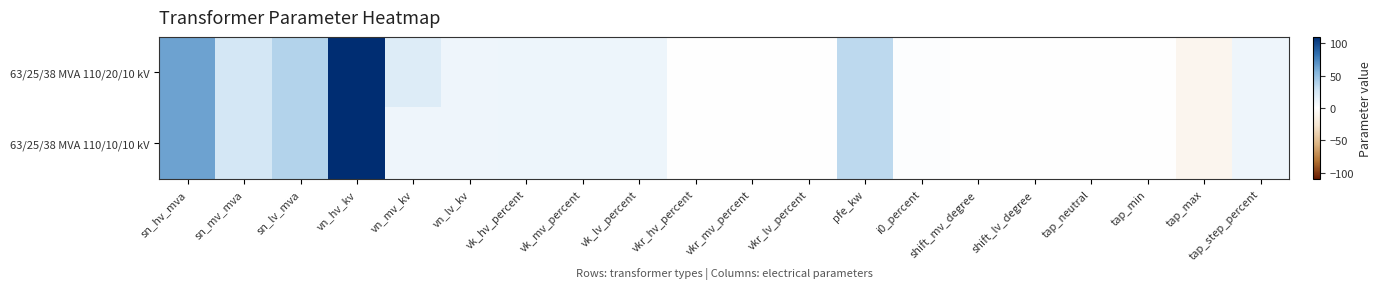

Reading left to right, extract all data points from this chart.

63/25/38 MVA 110/20/10 kV: sn_hv_mva=63.0	sn_mv_mva=25.0	sn_lv_mva=38.0	vn_hv_kv=110.0	vn_mv_kv=20.0	vn_lv_kv=10.0	vk_hv_percent=10.4	vk_mv_percent=10.4	vk_lv_percent=10.4	vkr_hv_percent=0.3	vkr_mv_percent=0.3	vkr_lv_percent=0.3	pfe_kw=35.0	i0_percent=0.9	shift_mv_degree=0.0	shift_lv_degree=0.0	tap_neutral=0.0	tap_min=0.0	tap_max=-10.0	tap_step_percent=10.0
63/25/38 MVA 110/10/10 kV: sn_hv_mva=63.0	sn_mv_mva=25.0	sn_lv_mva=38.0	vn_hv_kv=110.0	vn_mv_kv=10.0	vn_lv_kv=10.0	vk_hv_percent=10.4	vk_mv_percent=10.4	vk_lv_percent=10.4	vkr_hv_percent=0.3	vkr_mv_percent=0.3	vkr_lv_percent=0.3	pfe_kw=35.0	i0_percent=0.9	shift_mv_degree=0.0	shift_lv_degree=0.0	tap_neutral=0.0	tap_min=0.0	tap_max=-10.0	tap_step_percent=10.0